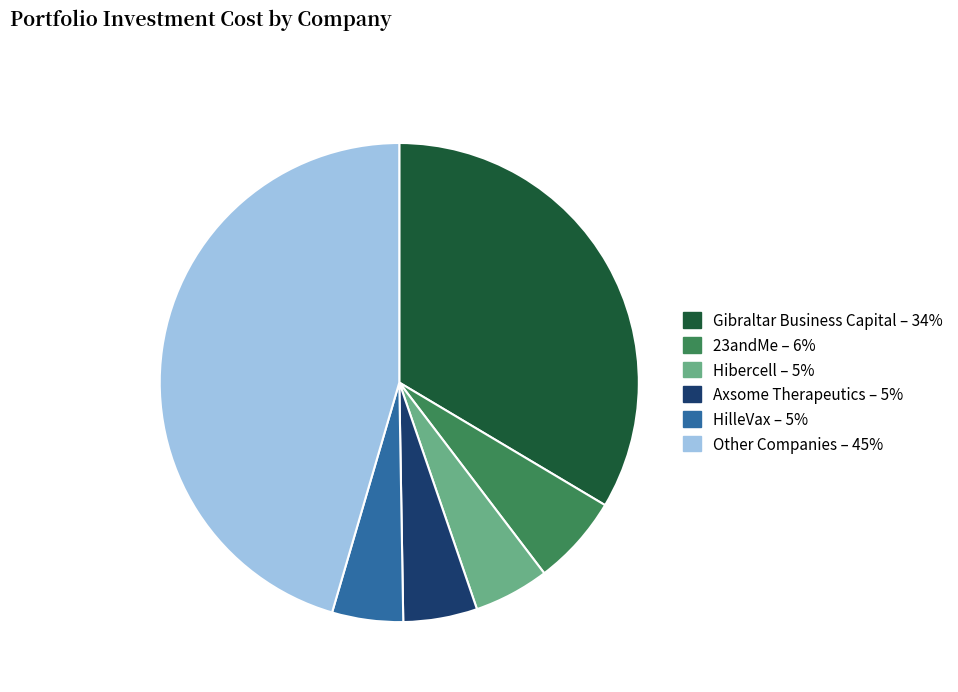

Is there a majority slice in this chart?

No